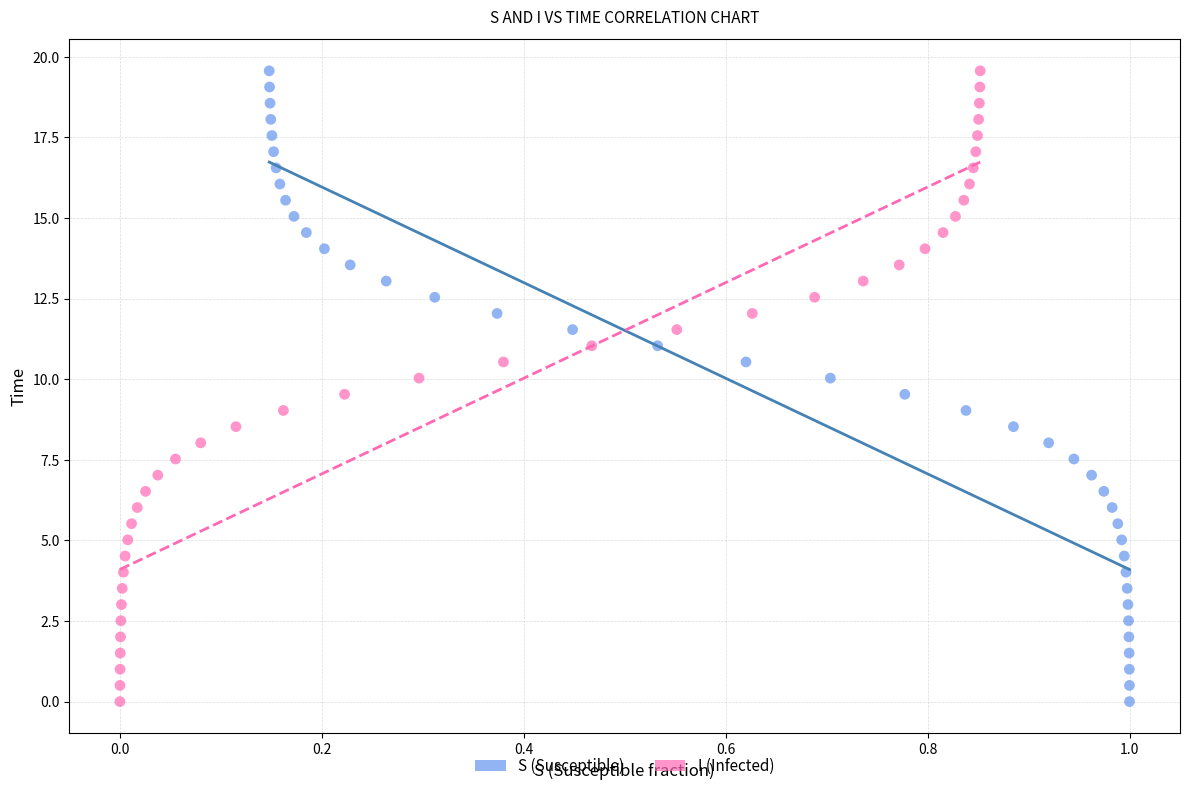

What are all the series names shown in the legend?

S (Susceptible), I (Infected)